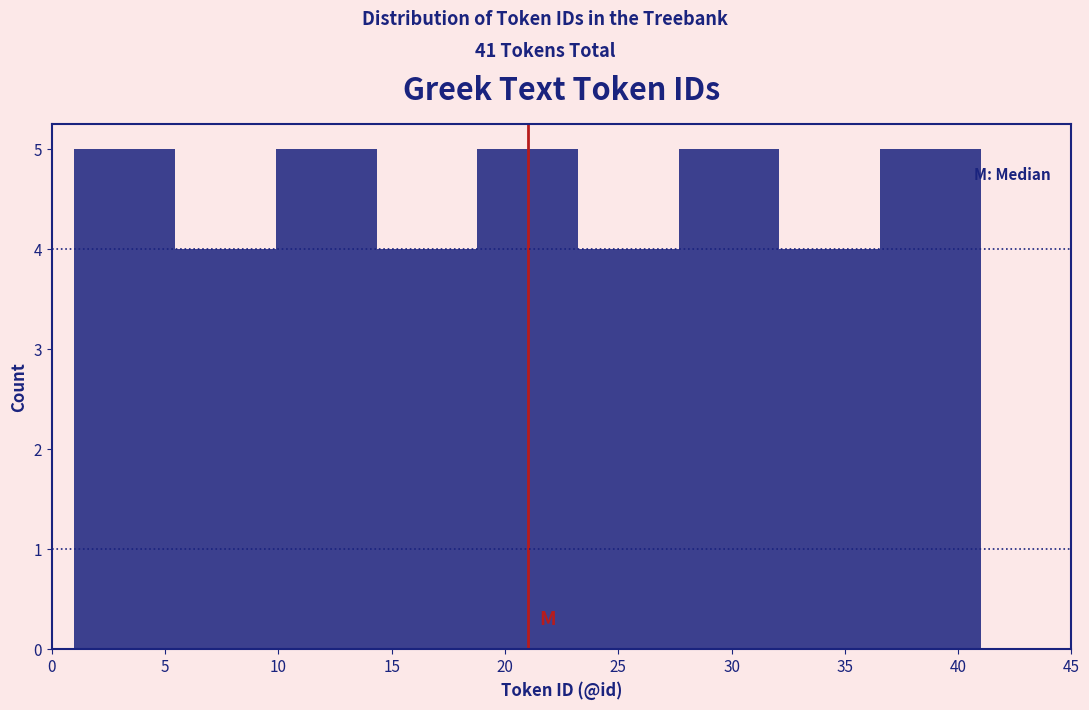

What is the height of the bar covering 27.5 to 32.0 on the x-axis? Neither the bar edges nor the heights are printed on the chart, so give them approximately, as read against the axes.

5